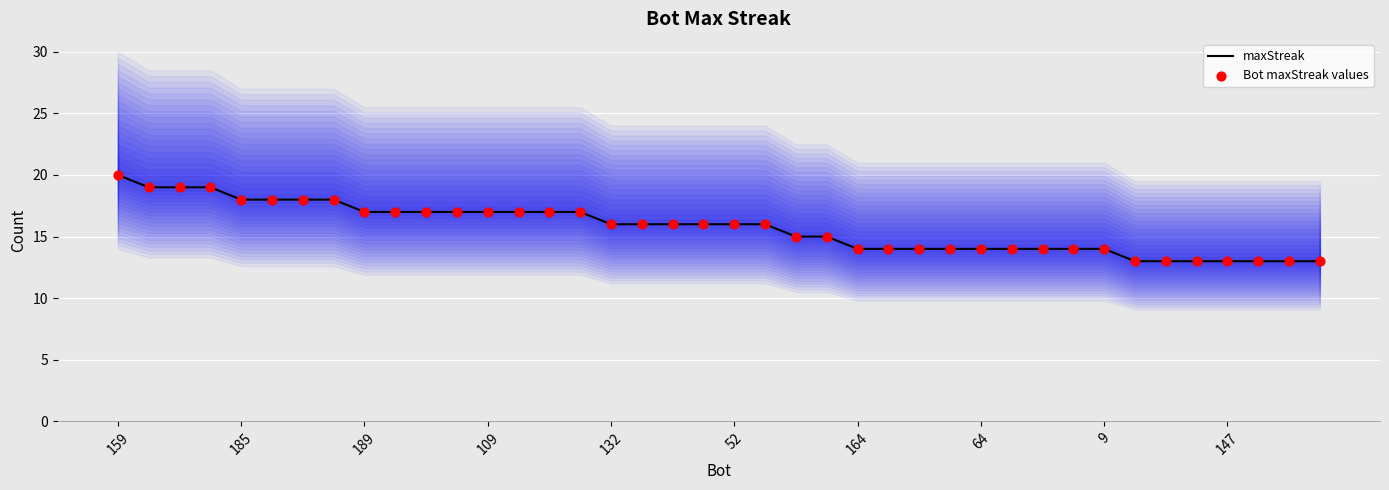

What are all the series names shown in the legend?

maxStreak, Bot maxStreak values